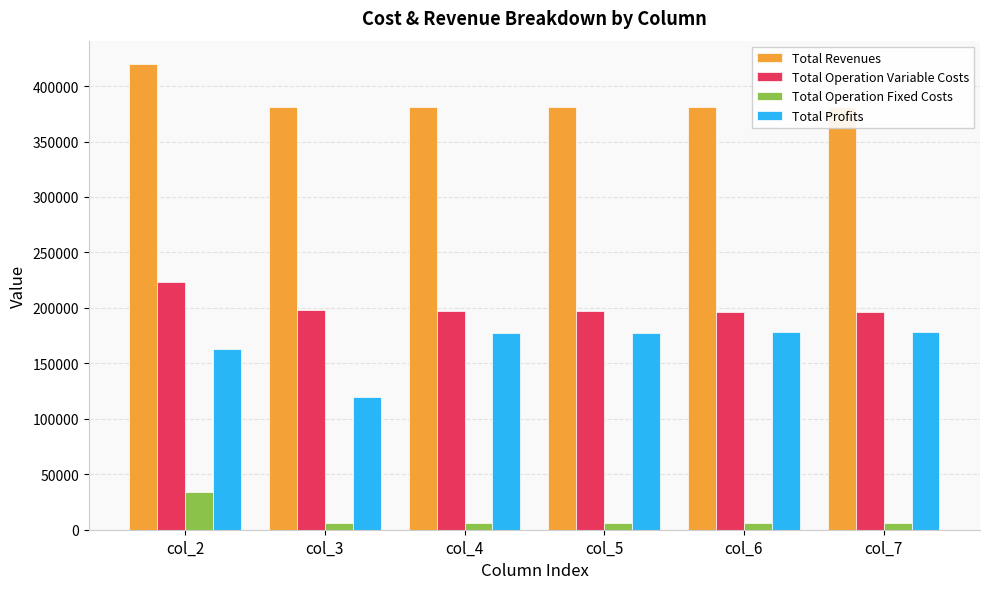

At col_7, list the series in order from smallest to largest.

Total Operation Fixed Costs, Total Profits, Total Operation Variable Costs, Total Revenues